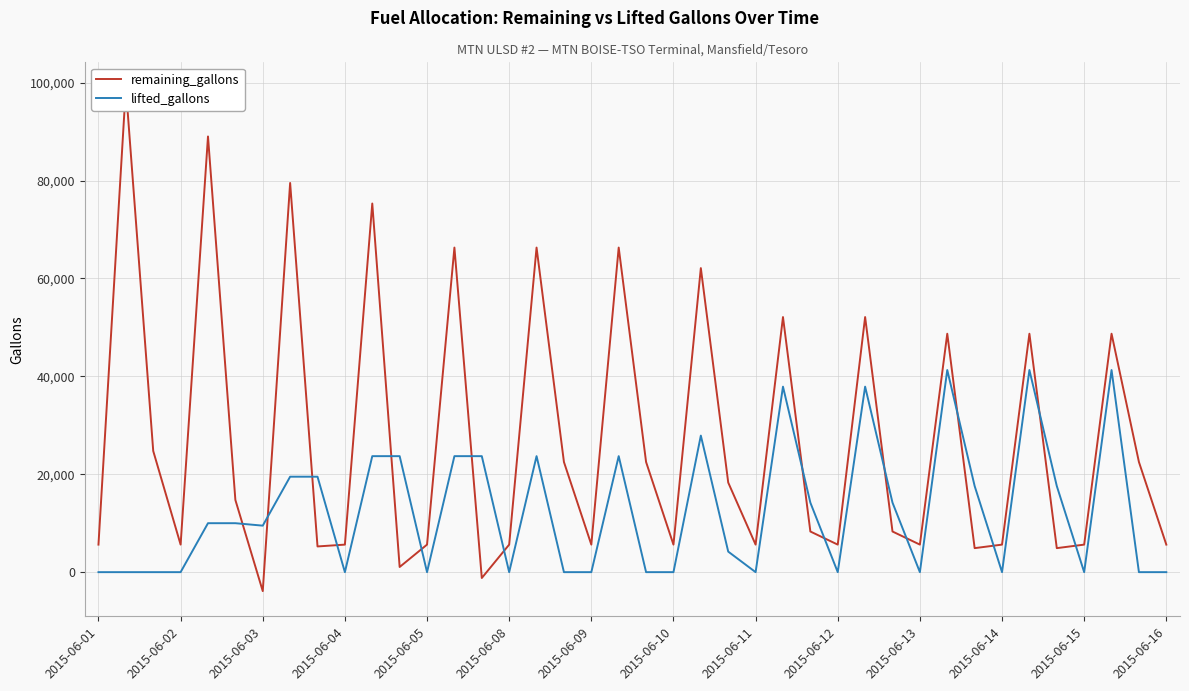

What are all the series names shown in the legend?

remaining_gallons, lifted_gallons